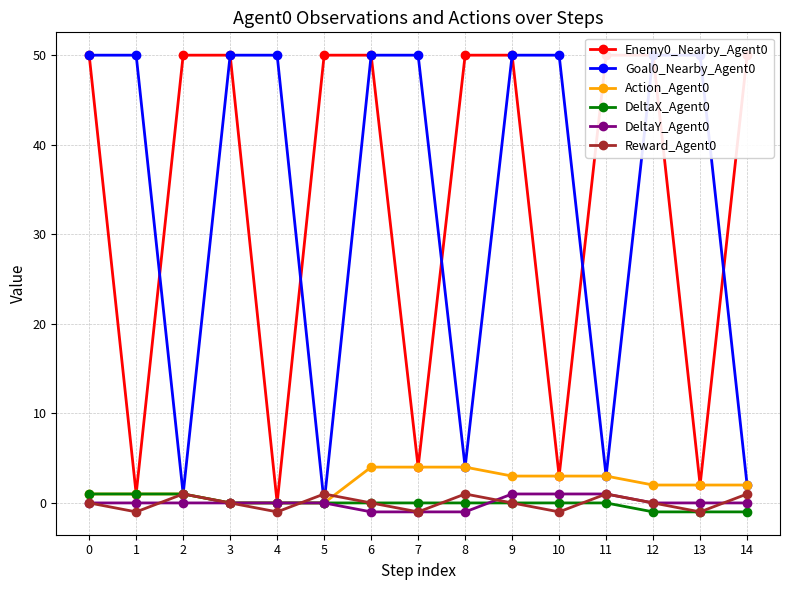

True or false: Goal0_Nearby_Agent0 and DeltaX_Agent0 cross at least once.

False